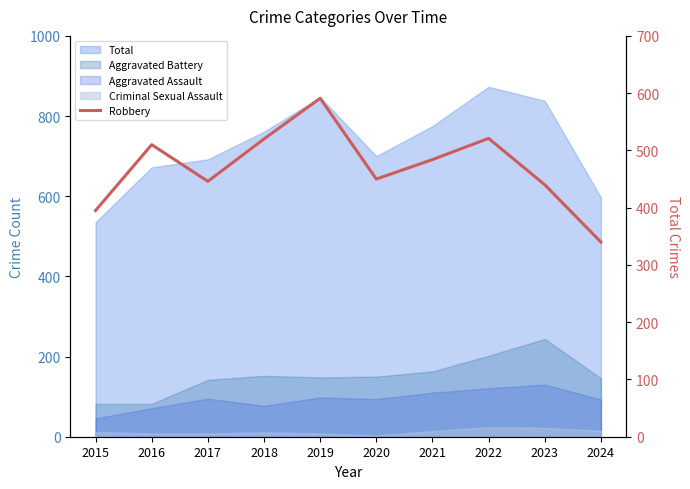

Read the value at 2024, to the nearest 5.

340